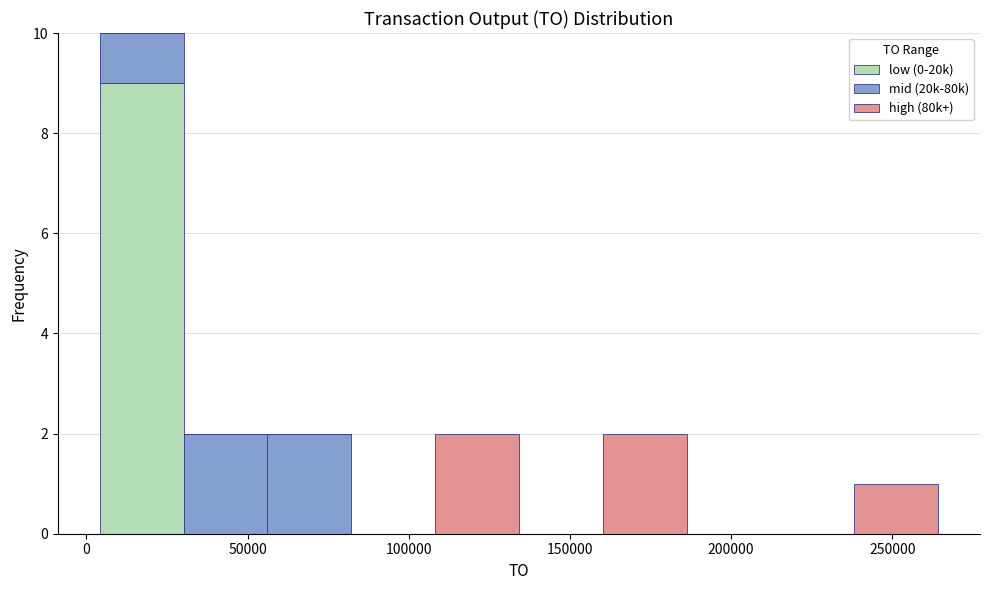

Reading left to right, list every stacked bar in this chart as the range it spans on the x-axis followed by its total height. Neither the bar edges nor the heights are printed on the chart, so give them approximately, as read against the axes.

5000 to 30000: 10
30000 to 55000: 2
55000 to 80000: 2
80000 to 110000: 0
110000 to 135000: 2
135000 to 160000: 0
160000 to 185000: 2
185000 to 210000: 0
210000 to 240000: 0
240000 to 265000: 1